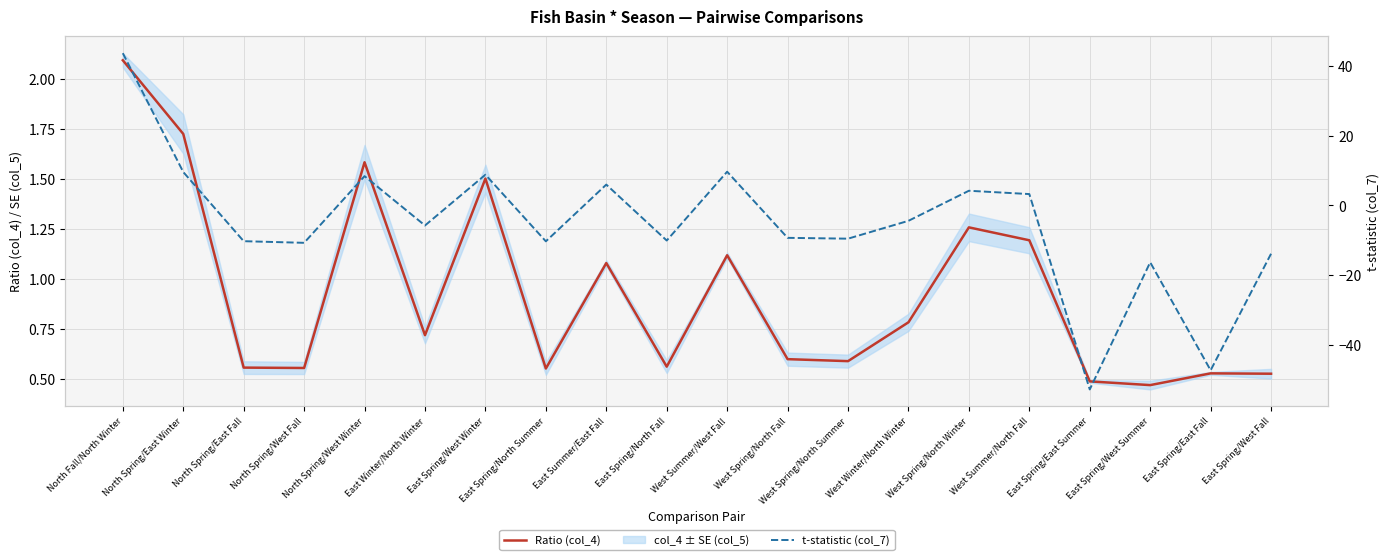

In Ratio (col_4), how many points are higher than both neighbors (excluding endpoints)?

6